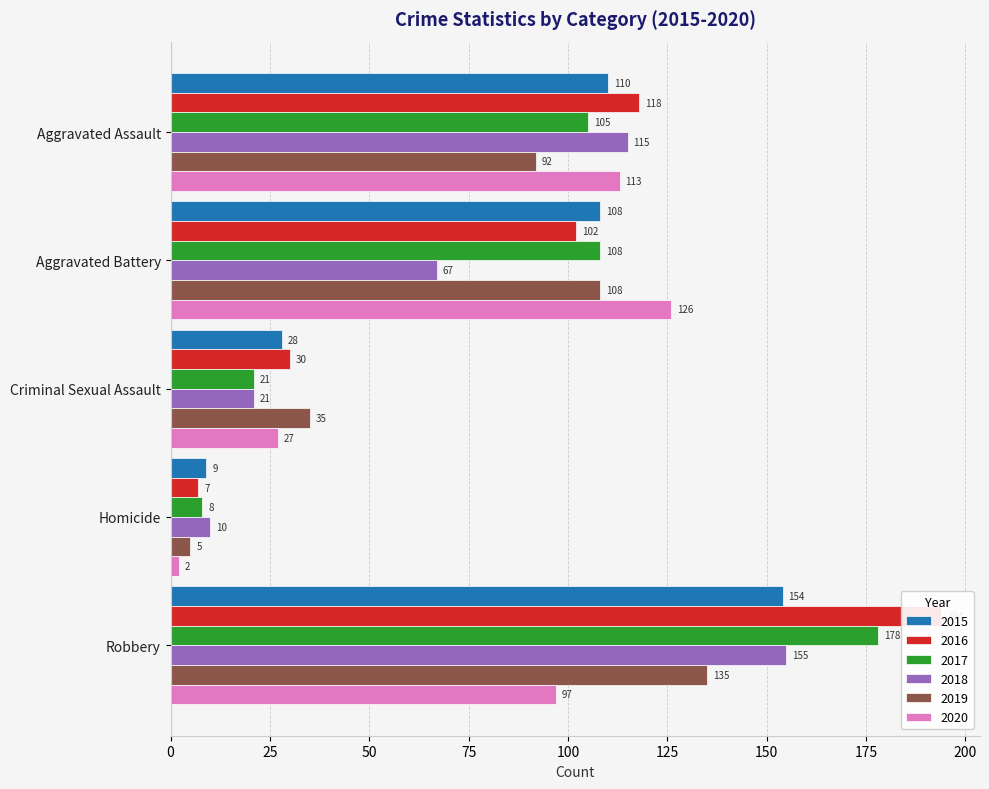

True or false: 2020 has a value of 2 at Homicide.

True